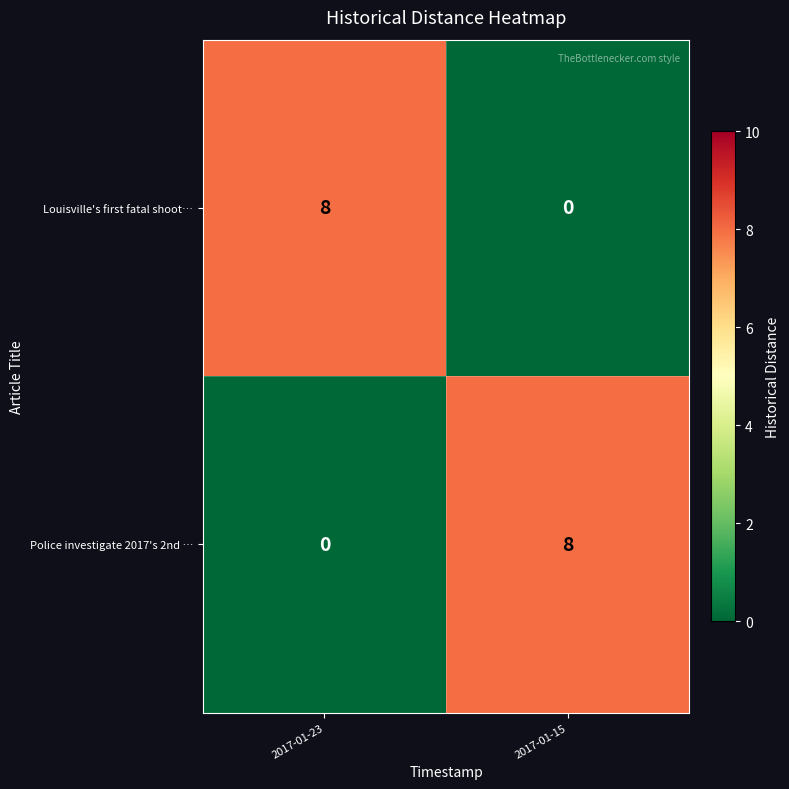

Rank the categories by Louisville's first fatal shoot… value from highest to lowest.

2017-01-23, 2017-01-15